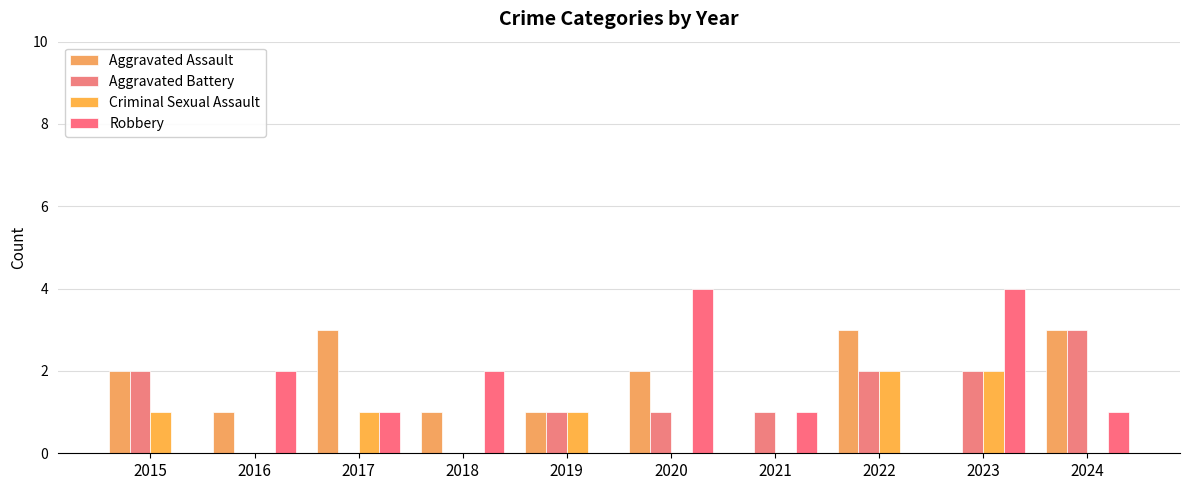

The Criminal Sexual Assault series shows 1 at 2017. True or false?

True